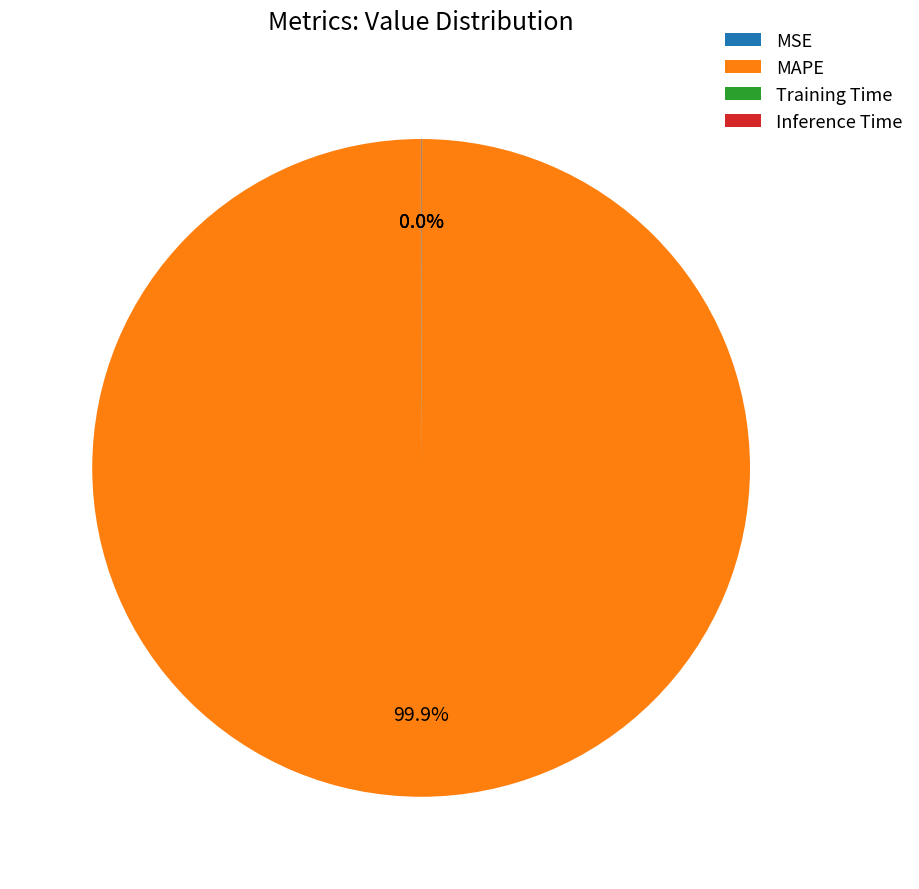

Does any single category account for the majority?

Yes